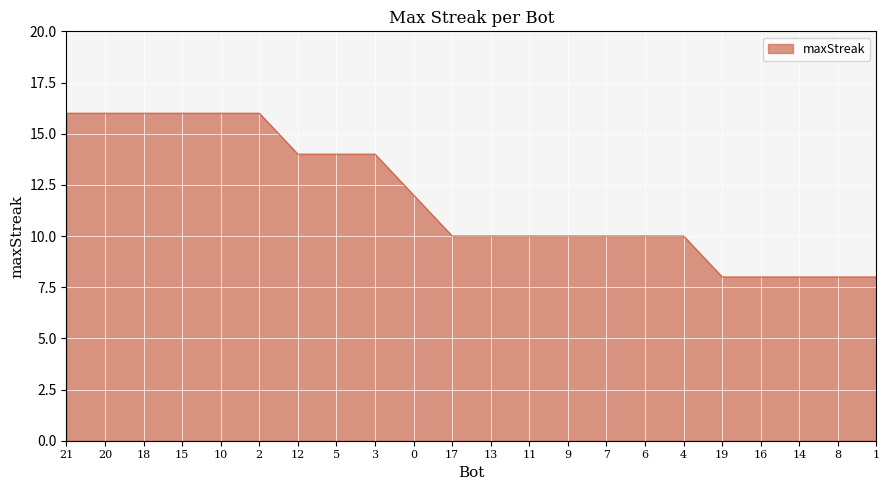

What is the difference between the maximum and minimum values?

8